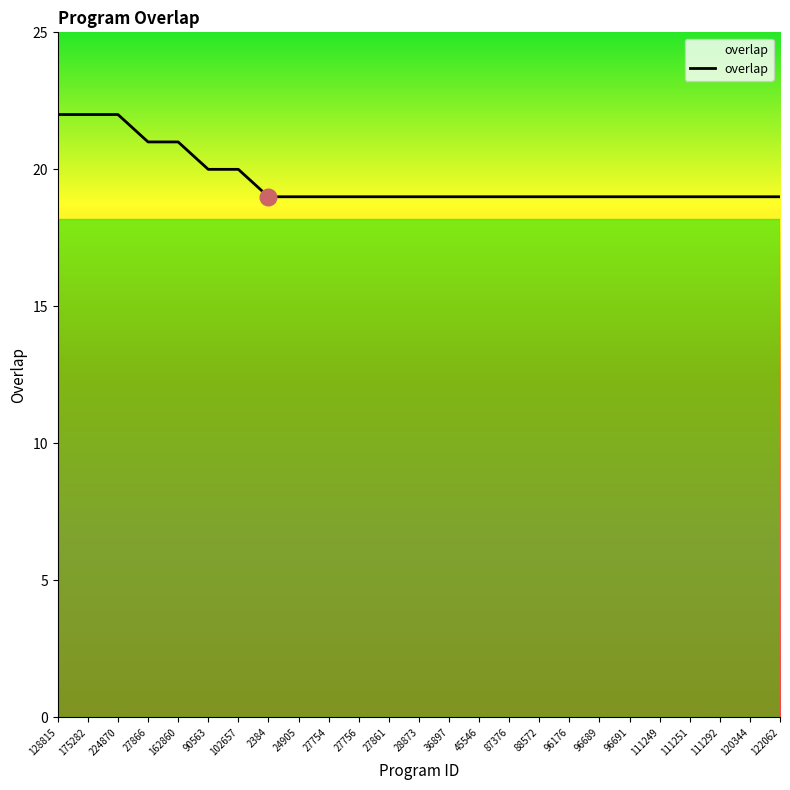

What is the greatest value displayed?

22